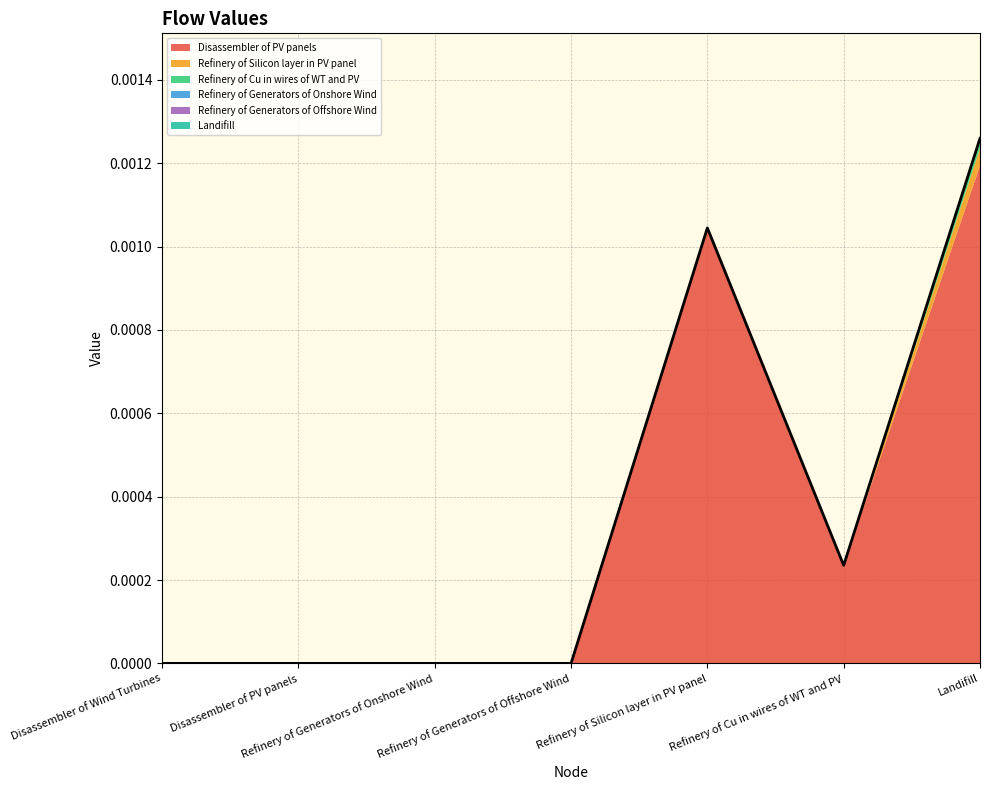

What are all the series names shown in the legend?

Disassembler of PV panels, Refinery of Silicon layer in PV panel, Refinery of Cu in wires of WT and PV, Refinery of Generators of Onshore Wind, Refinery of Generators of Offshore Wind, Landifill